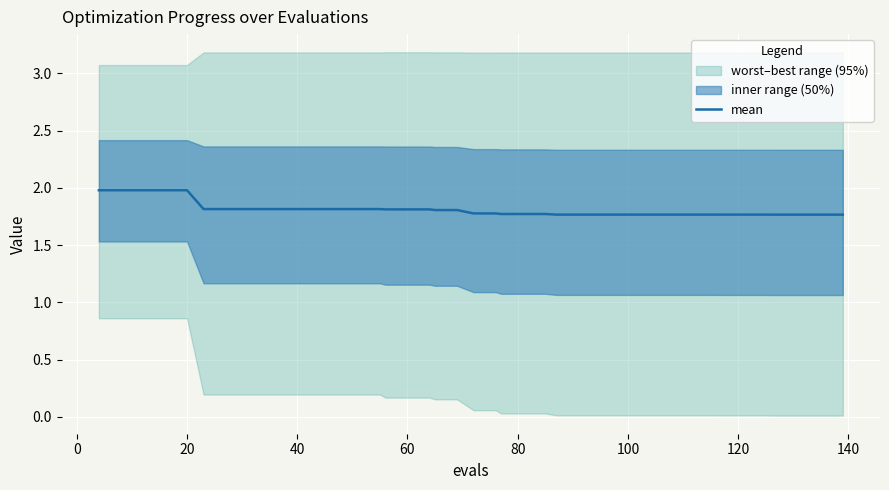

What is the minimum value for mean?

1.8